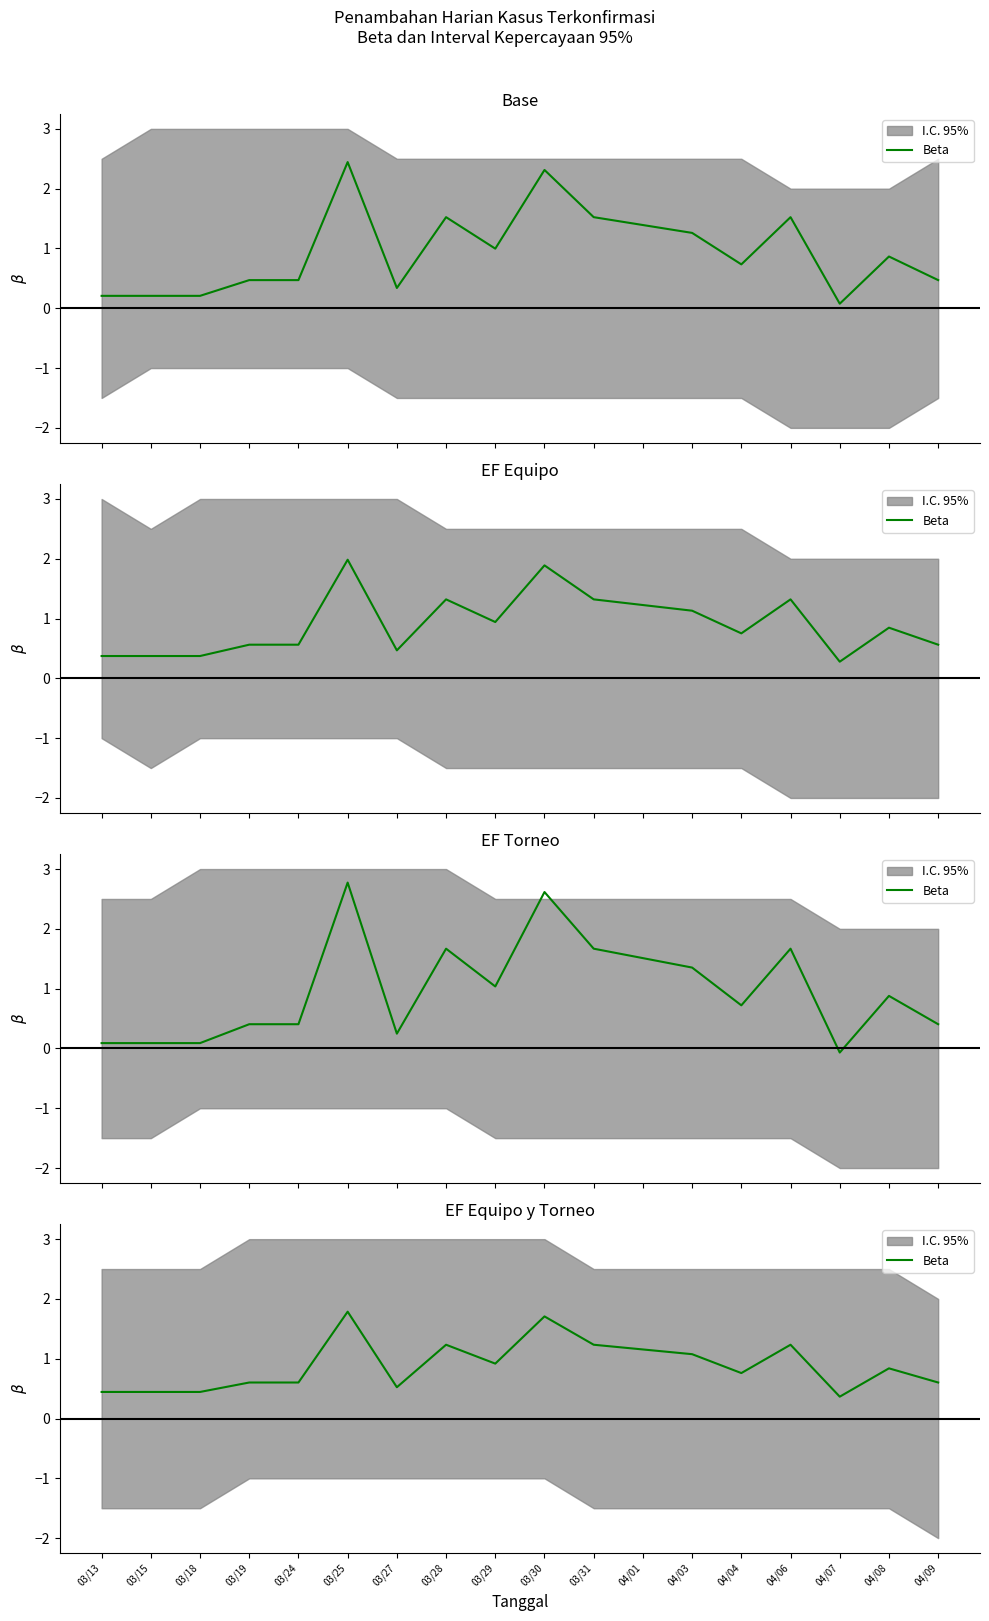

What is the label of the 3rd point from the right?

04/07